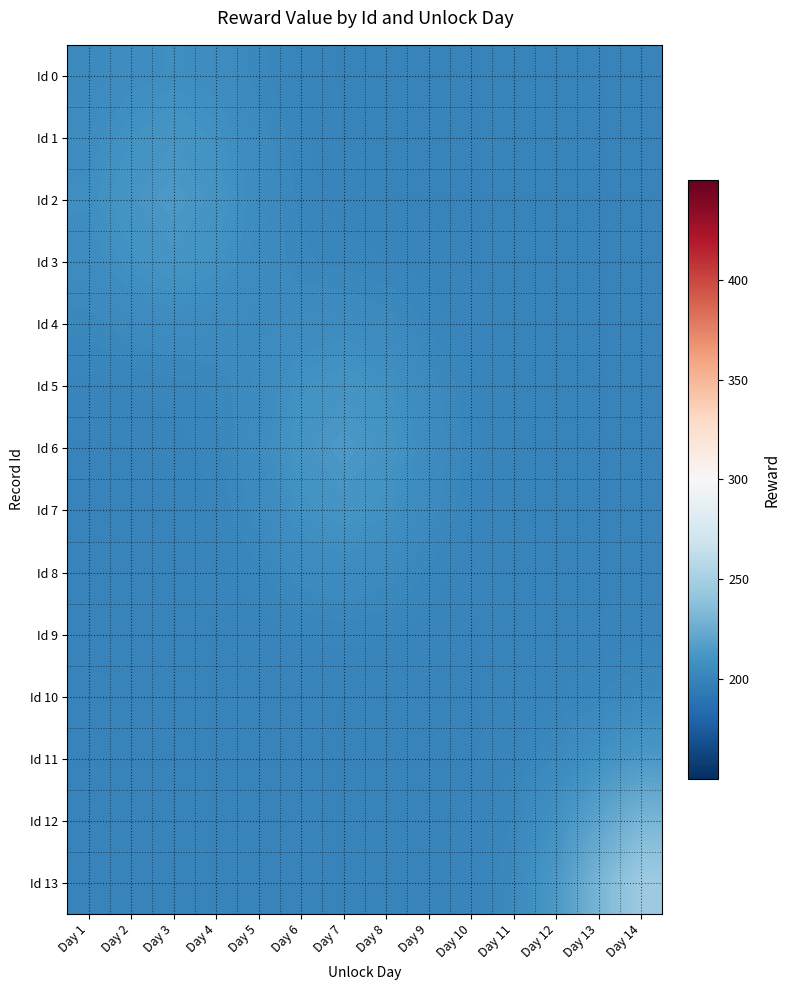

List the series in order of their peak value, highest first.

Id 13, Id 12, Id 2, Id 6, Id 11, Id 1, Id 3, Id 5, Id 7, Id 0, Id 4, Id 8, Id 10, Id 9